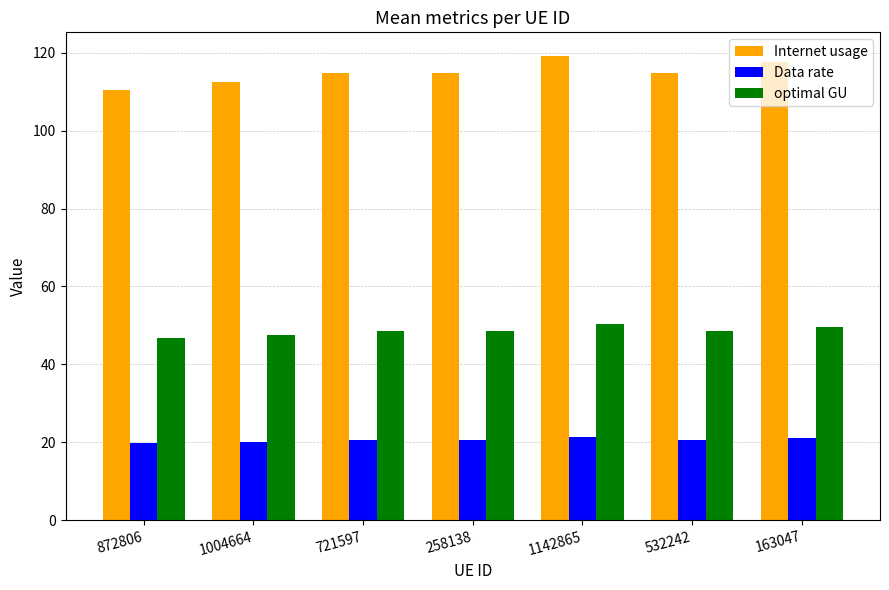

Does the chart contain any negative values?

No